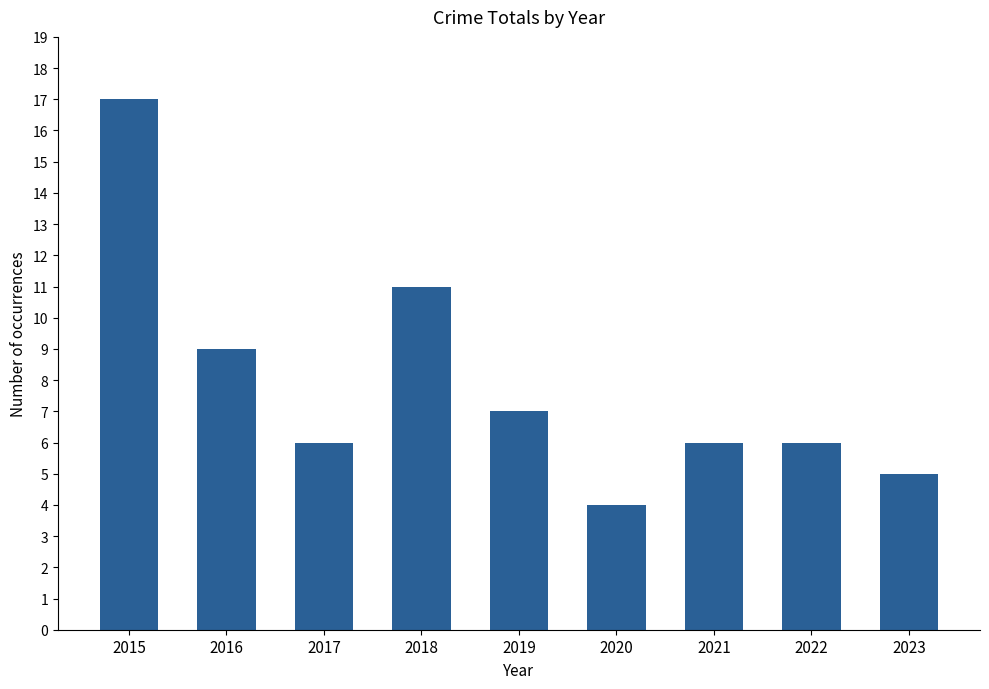

What is the value of the 2nd bar from the left?

9